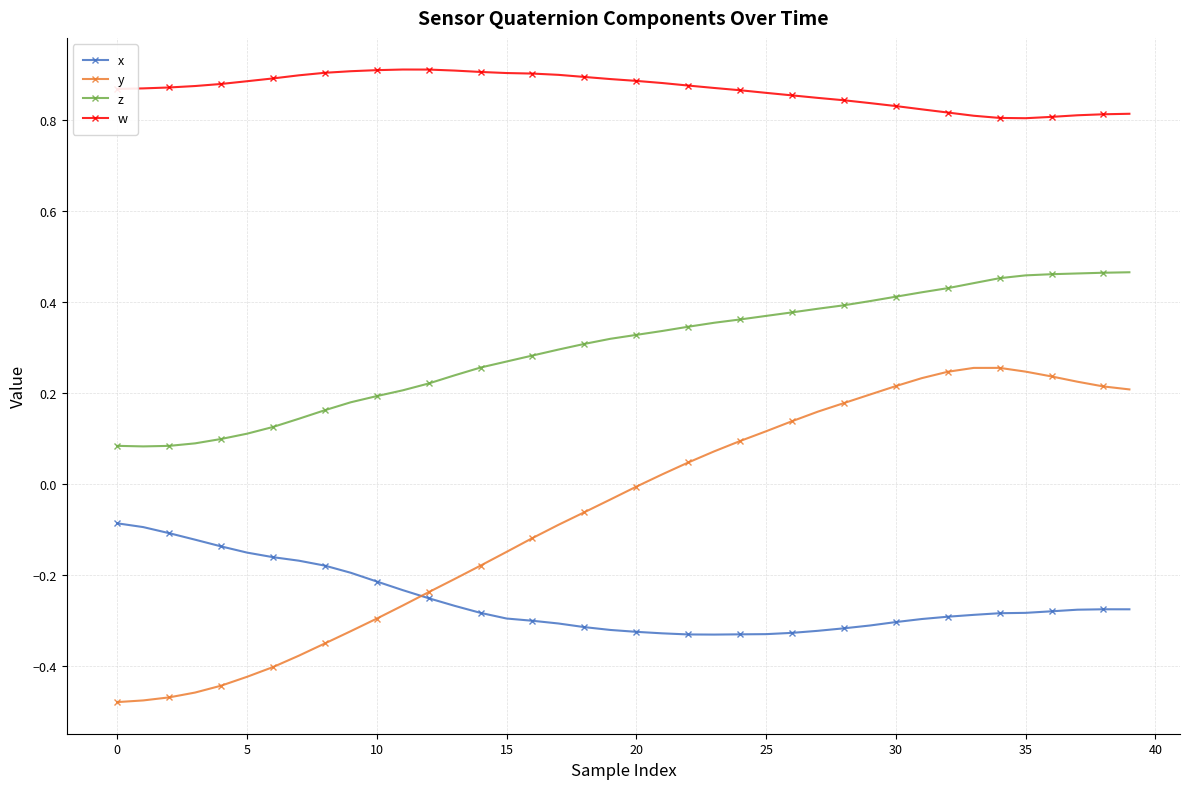

Is this an area chart (filled region under the line)?

No